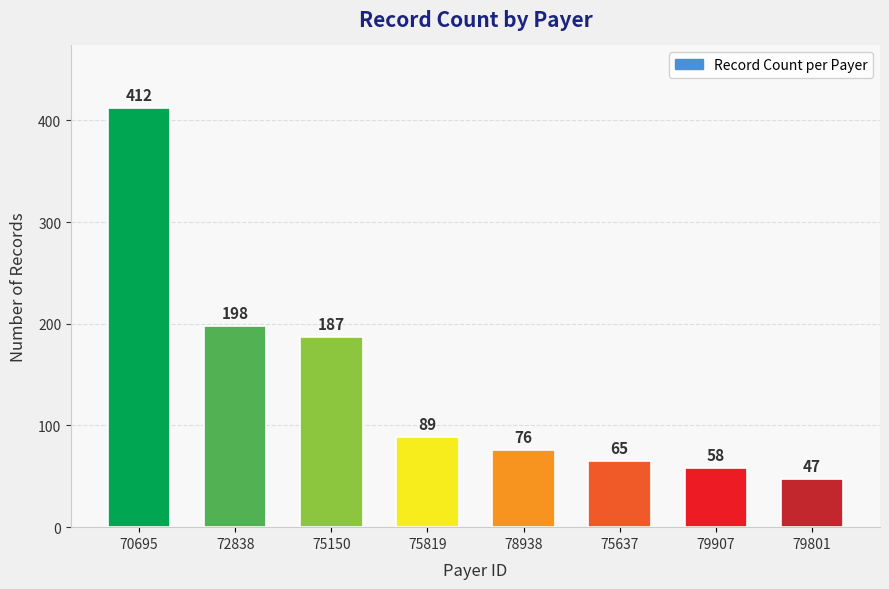

Read the value at 75819, to the nearest 50.

100